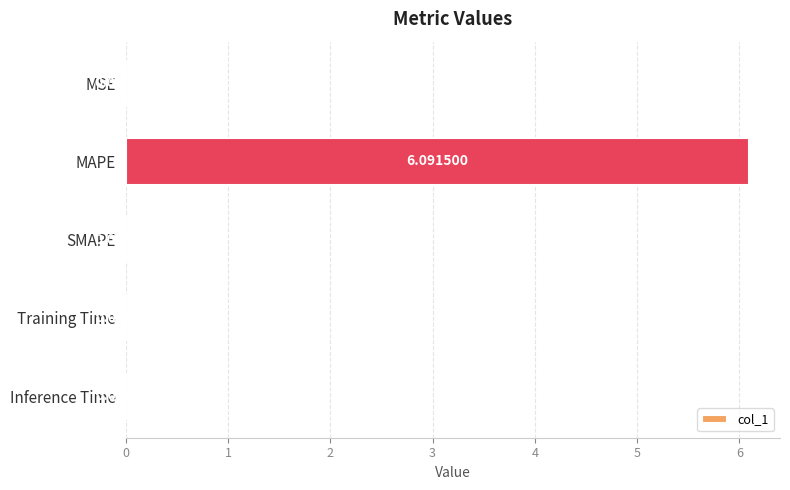

Where is the data nearest to the value 3?

Inference Time